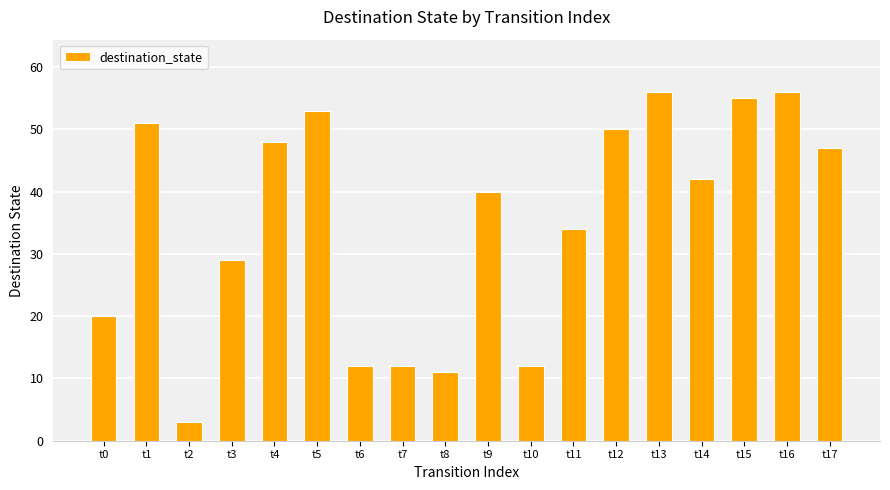

Reading left to right, extract all data points from this chart.

20	51	3	29	48	53	12	12	11	40	12	34	50	56	42	55	56	47